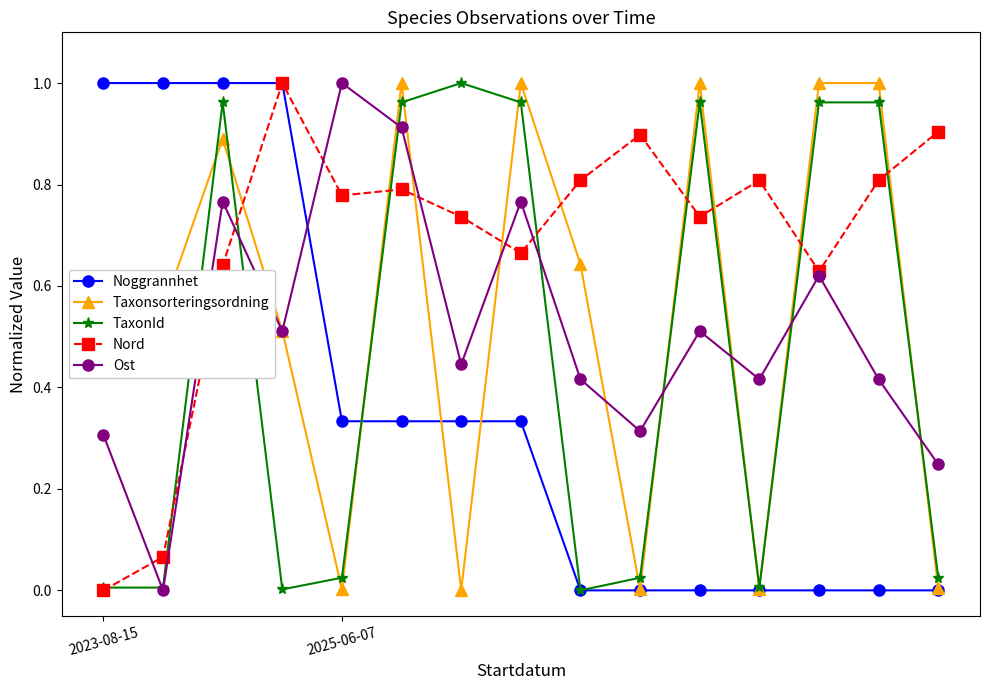

Which series has the largest total across all categories?

Nord